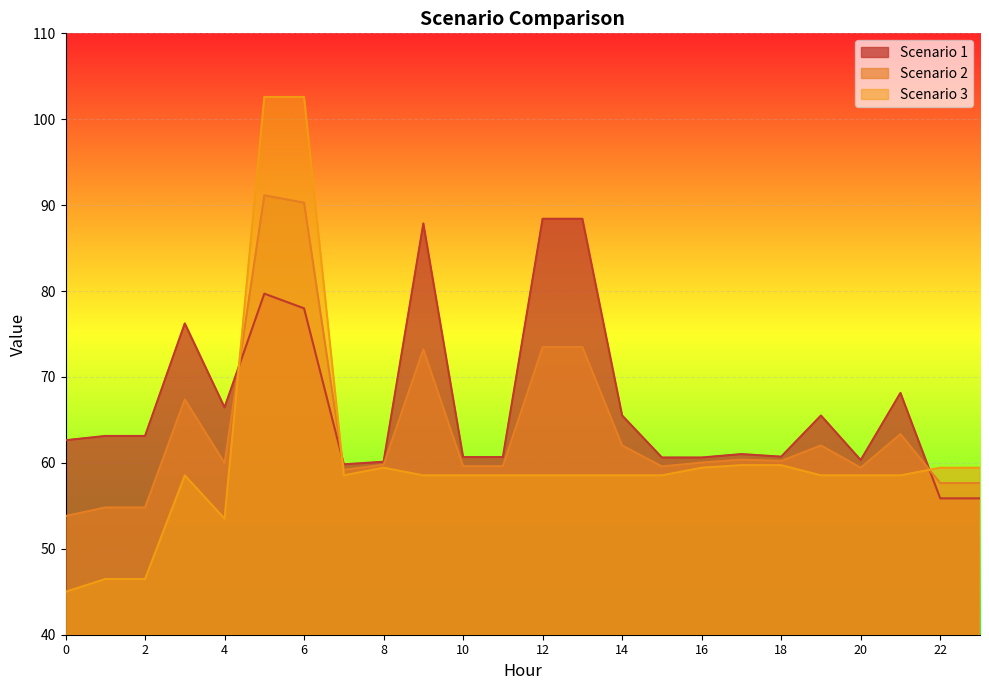

Does the chart display data point markers on the line(s)?

No